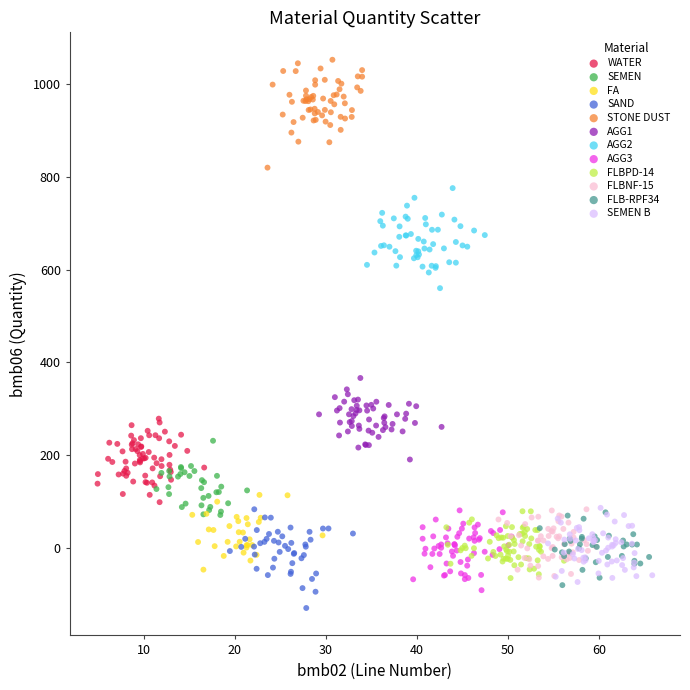

Which series reaches the maximum Y coordinate?

STONE DUST